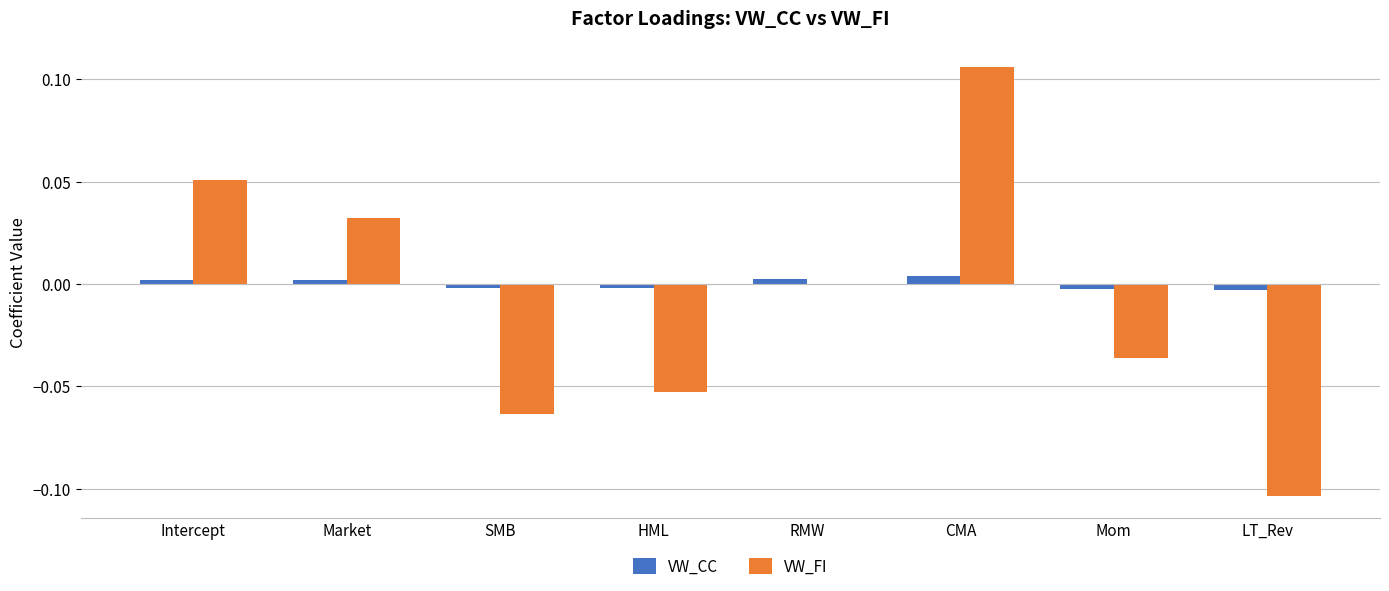

Which category has the highest value in the VW_FI series?

CMA